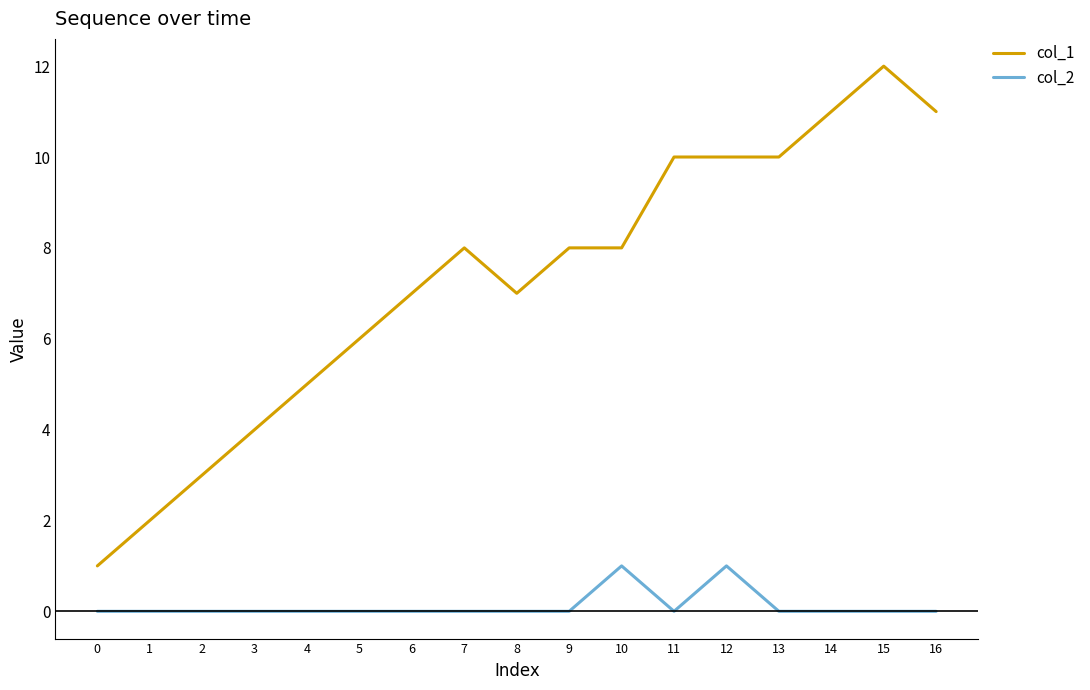

True or false: col_2 and col_1 cross at least once.

False